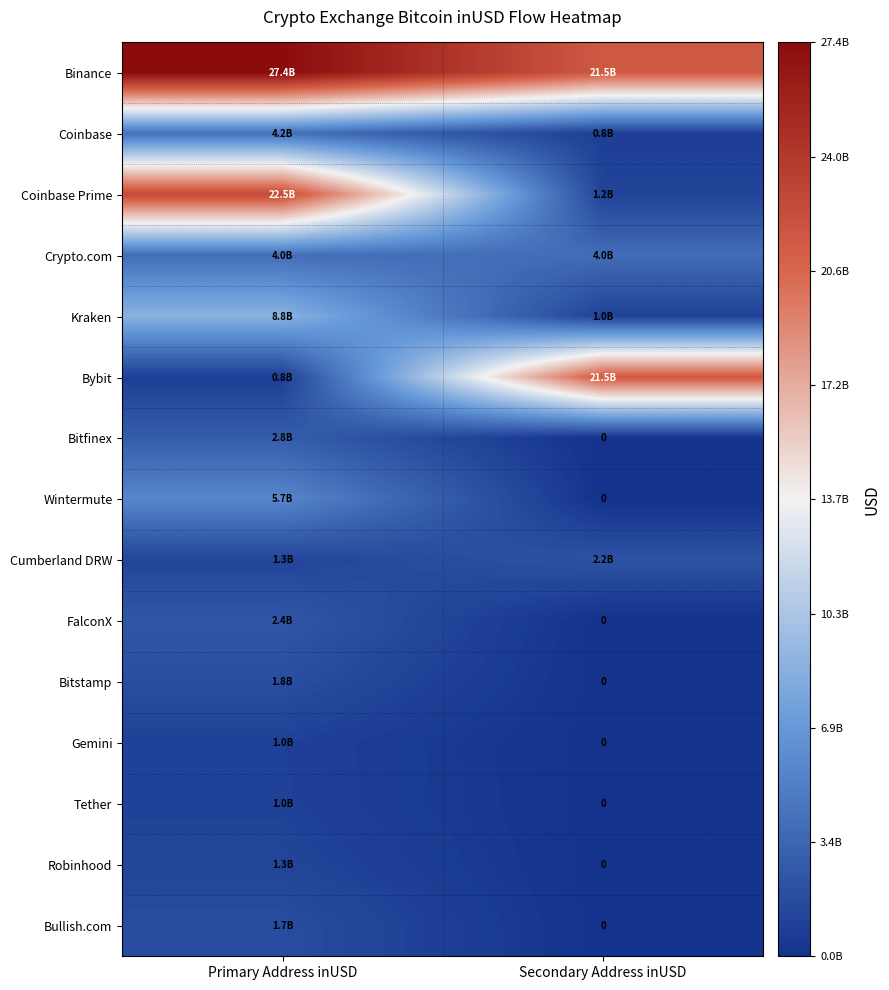

The value of Tether at Secondary Address inUSD is 522326978.6. True or false?

False